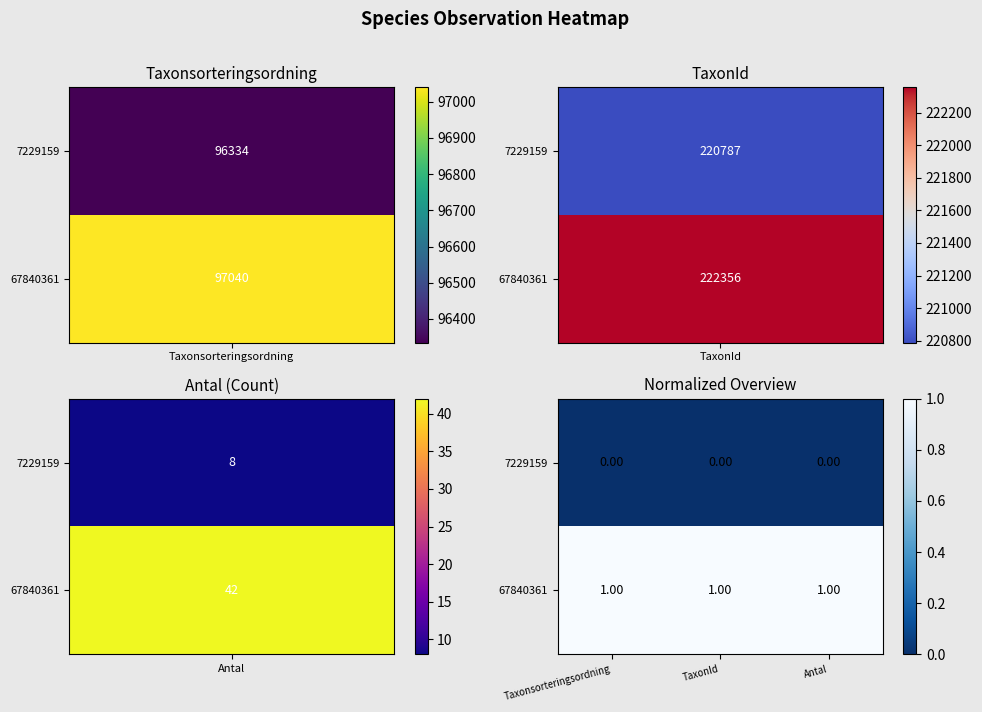

Which series has the largest total across all categories?

67840361